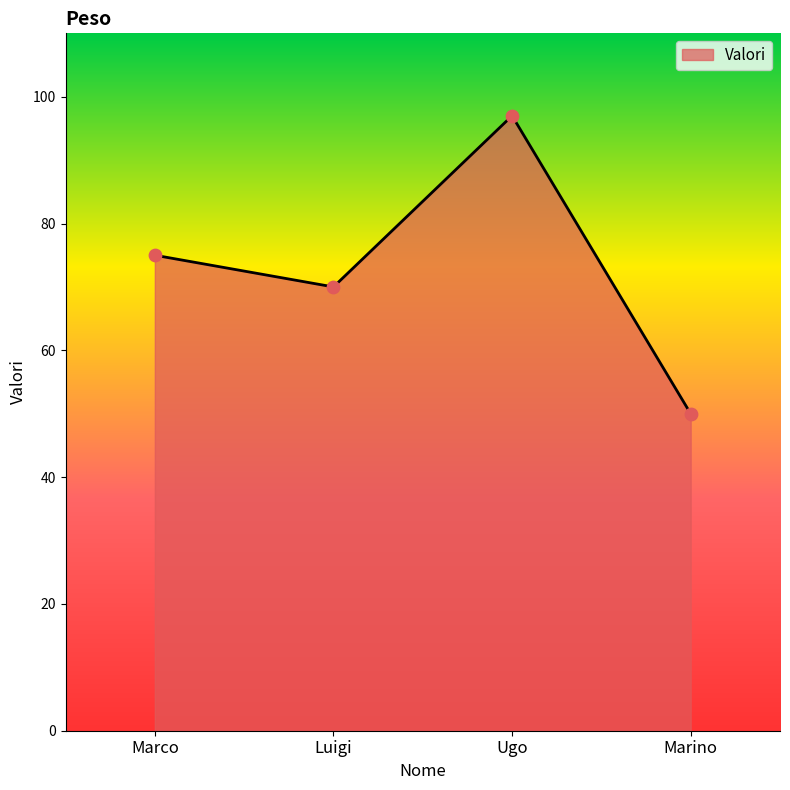

Which has a higher value, Luigi or Marino?

Luigi